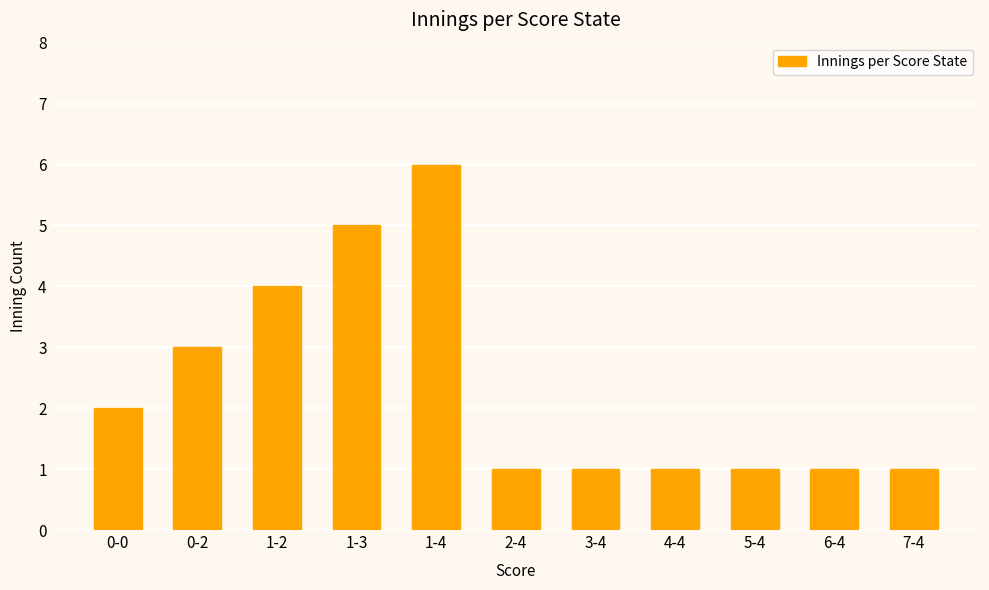

What is the difference between the maximum and minimum values?

5